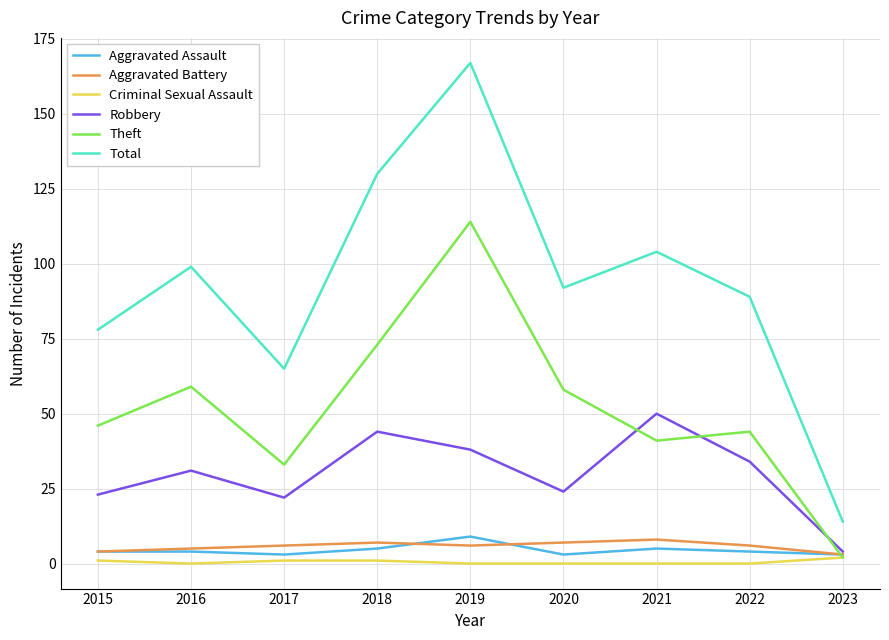

Which series has the largest range (max minus min)?

Total